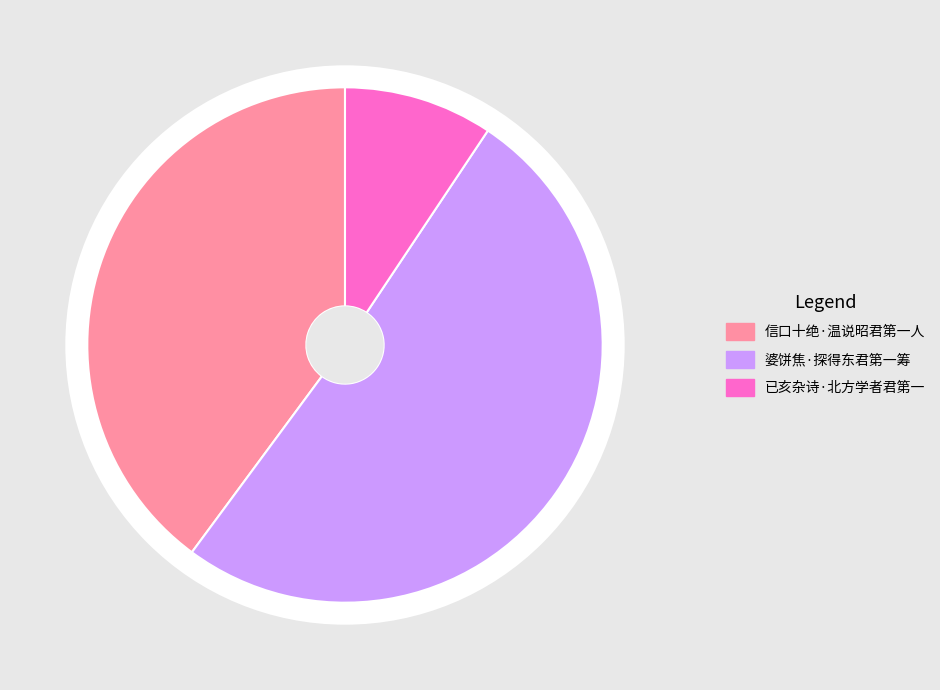

Between 婆饼焦·探得东君第一筹 and 信口十绝·温说昭君第一人, which is larger?

婆饼焦·探得东君第一筹